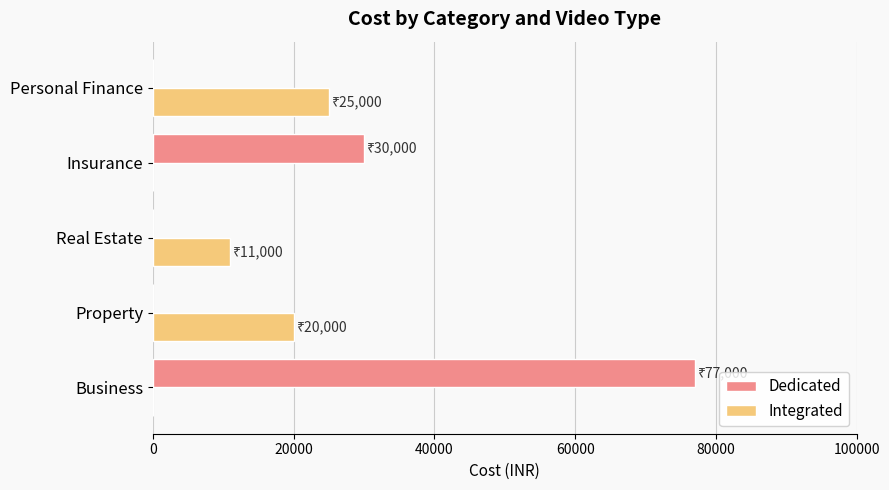

Which series has the widest spread of values?

Dedicated